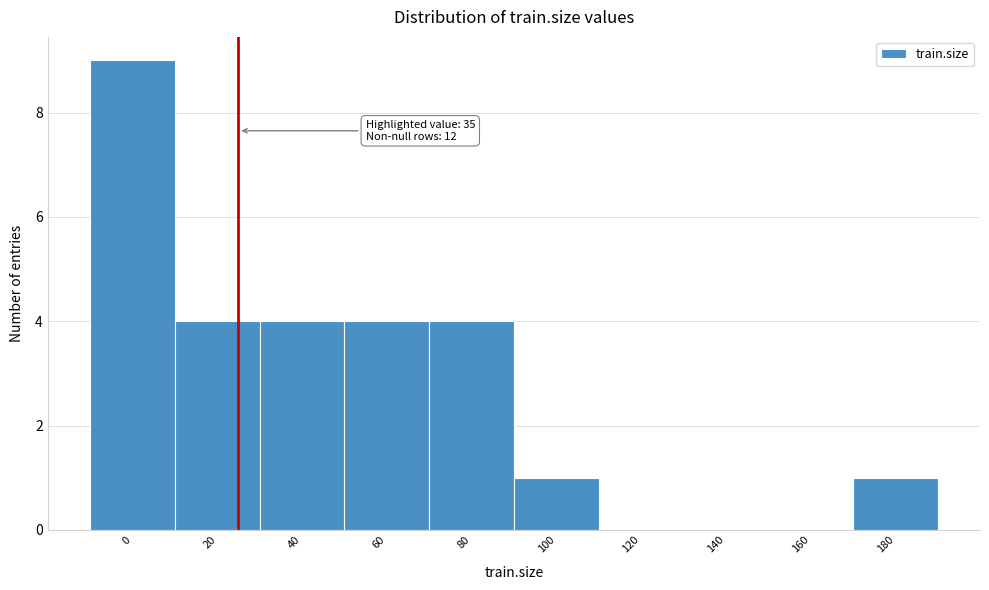

Reading left to right, extract all data points from this chart.

0=9	20=4	40=4	60=4	80=4	100=1	120=0	140=0	160=0	180=1